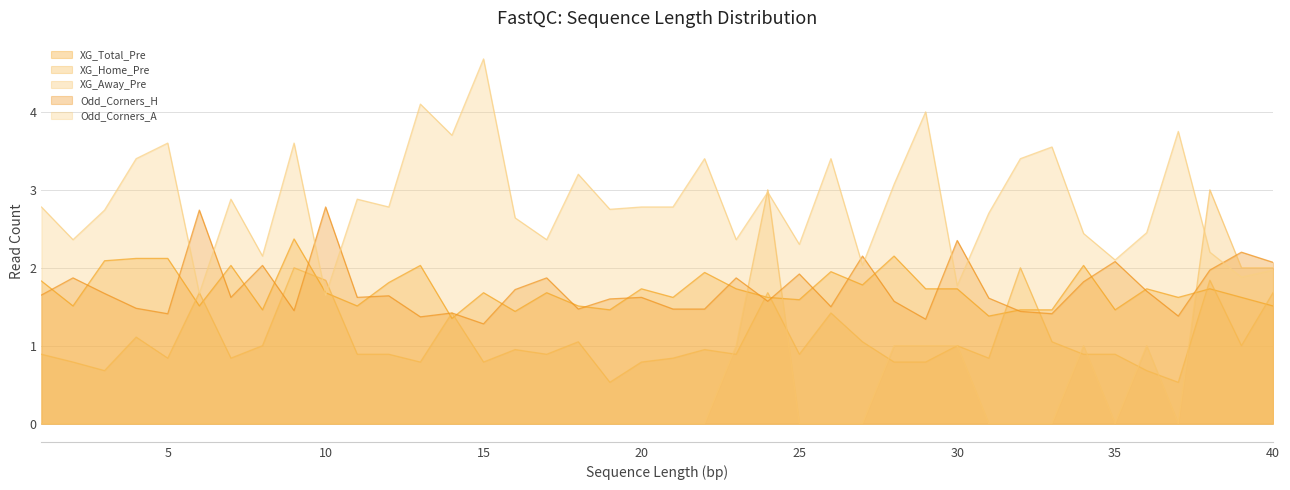

Reading left to right, transcribe all the data shown in this chart.

XG_Total_Pre: 1=1.8	2=1.5	3=2.1	4=2.1	5=2.1	6=1.5	7=2.0	8=1.5	9=2.4	10=1.7	11=1.5	12=1.8	13=2.0	14=1.4	15=1.7	16=1.4	17=1.7	18=1.5	19=1.5	20=1.7	21=1.6	22=1.9	23=1.7	24=1.6	25=1.6	26=1.9	27=1.8	28=2.1	29=1.7	30=1.7	31=1.4	32=1.5	33=1.5	34=2.0	35=1.5	36=1.7	37=1.6	38=1.7	39=1.6	40=1.5
XG_Home_Pre: 1=0.9	2=0.8	3=0.7	4=1.1	5=0.8	6=1.7	7=0.8	8=1.0	9=2.0	10=1.8	11=0.9	12=0.9	13=0.8	14=1.4	15=0.8	16=0.9	17=0.9	18=1.1	19=0.5	20=0.8	21=0.8	22=0.9	23=0.9	24=1.7	25=0.9	26=1.4	27=1.1	28=0.8	29=0.8	30=1.0	31=0.8	32=2.0	33=1.1	34=0.9	35=0.9	36=0.7	37=0.5	38=1.8	39=1.0	40=1.7
XG_Away_Pre: 1=0.0	2=0.0	3=0.0	4=0.0	5=0.0	6=0.0	7=0.0	8=0.0	9=0.0	10=0.0	11=0.0	12=0.0	13=0.0	14=0.0	15=0.0	16=0.0	17=0.0	18=0.0	19=0.0	20=0.0	21=0.0	22=0.0	23=1.0	24=3.0	25=0.0	26=0.0	27=0.0	28=1.0	29=1.0	30=1.0	31=0.0	32=0.0	33=0.0	34=1.0	35=0.0	36=1.0	37=0.0	38=3.0	39=2.0	40=2.0
Odd_Corners_H: 1=1.6	2=1.9	3=1.7	4=1.5	5=1.4	6=2.7	7=1.6	8=2.0	9=1.4	10=2.8	11=1.6	12=1.6	13=1.4	14=1.4	15=1.3	16=1.7	17=1.9	18=1.5	19=1.6	20=1.6	21=1.5	22=1.5	23=1.9	24=1.6	25=1.9	26=1.5	27=2.1	28=1.6	29=1.3	30=2.4	31=1.6	32=1.4	33=1.4	34=1.8	35=2.1	36=1.7	37=1.4	38=2.0	39=2.2	40=2.1
Odd_Corners_A: 1=2.8	2=2.4	3=2.7	4=3.4	5=3.6	6=1.7	7=2.9	8=2.1	9=3.6	10=1.6	11=2.9	12=2.8	13=4.1	14=3.7	15=4.7	16=2.6	17=2.4	18=3.2	19=2.8	20=2.8	21=2.8	22=3.4	23=2.4	24=3.0	25=2.3	26=3.4	27=2.0	28=3.1	29=4.0	30=1.8	31=2.7	32=3.4	33=3.5	34=2.4	35=2.1	36=2.5	37=3.8	38=2.2	39=1.9	40=2.0